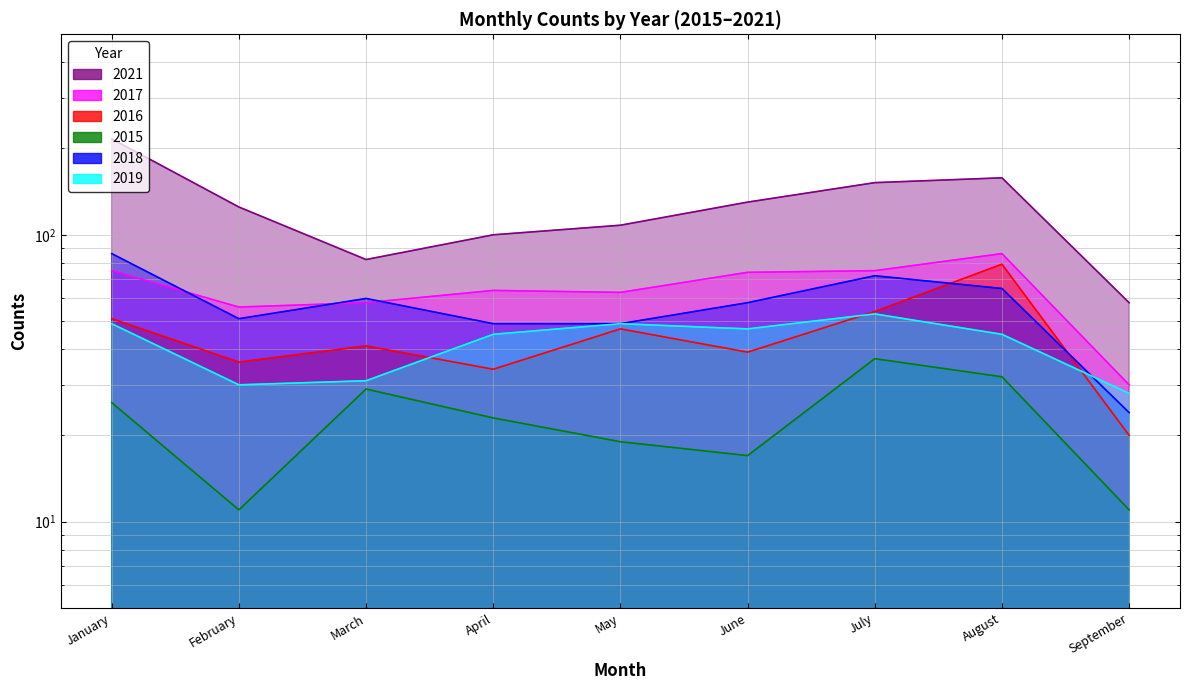

At which category does the chart reach its minimum across all series?

February